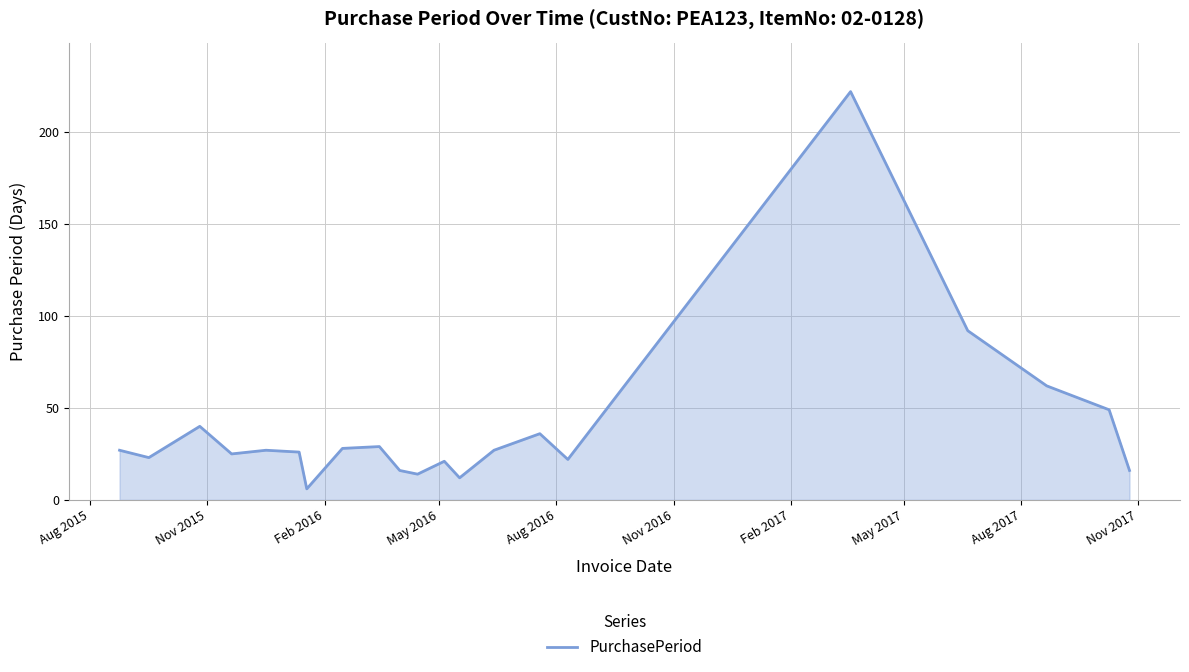

What is the difference between the second highest and minimum values?

86